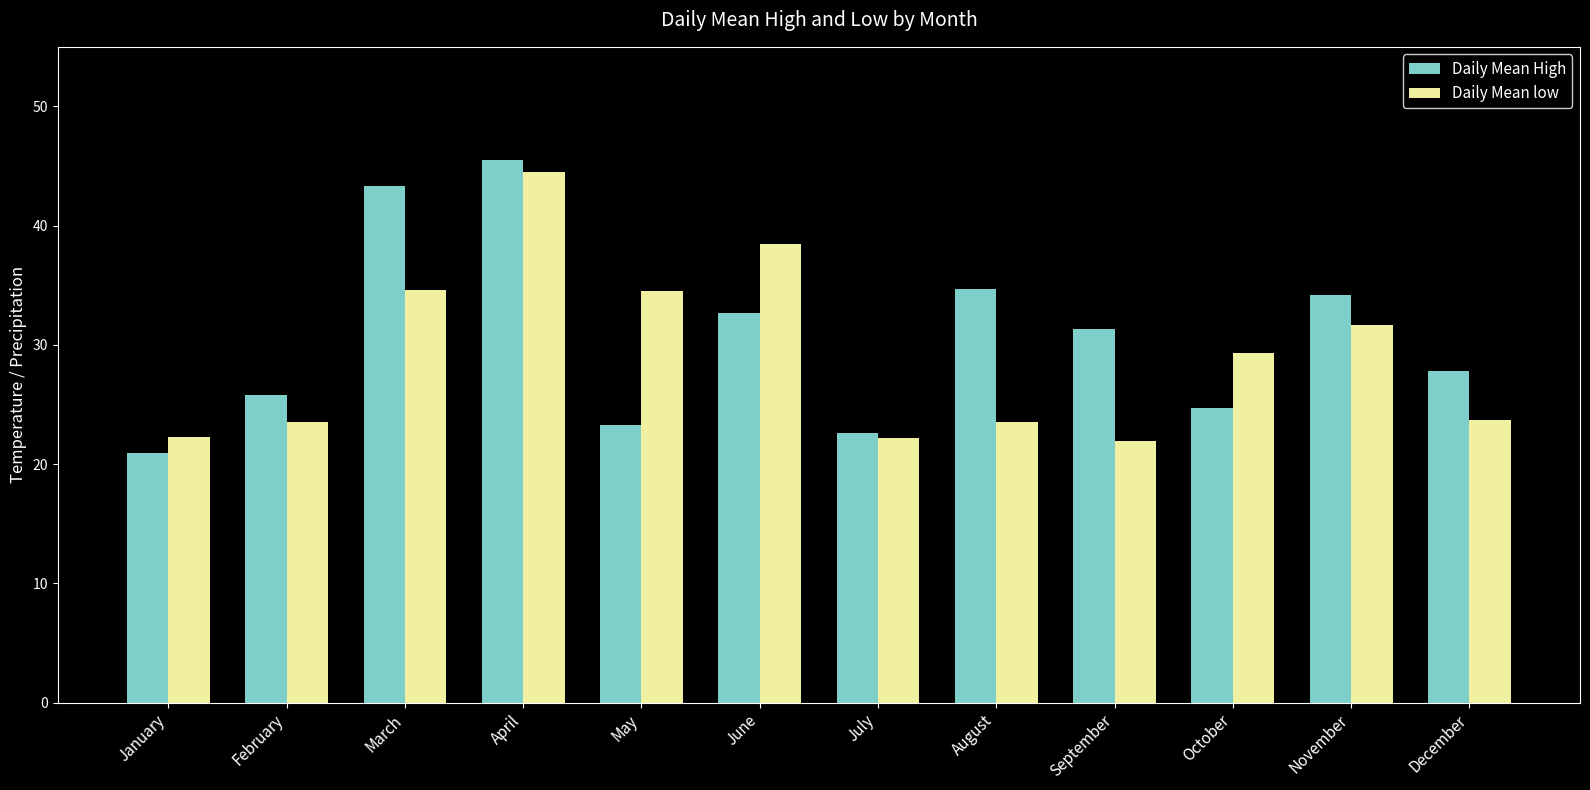

Is the value of Daily Mean low at February greater than the value of Daily Mean High at January?

Yes